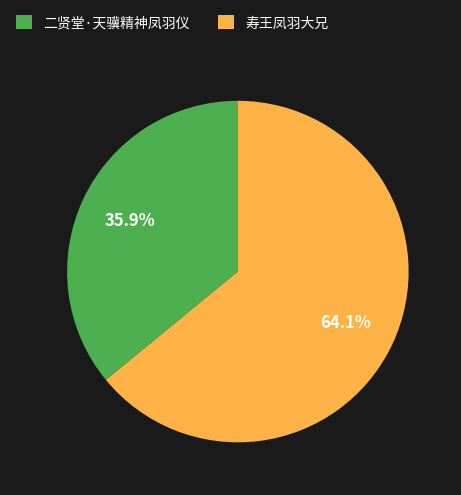

Does 二贤堂·天骥精神凤羽仪 represent more than half of the total?

No